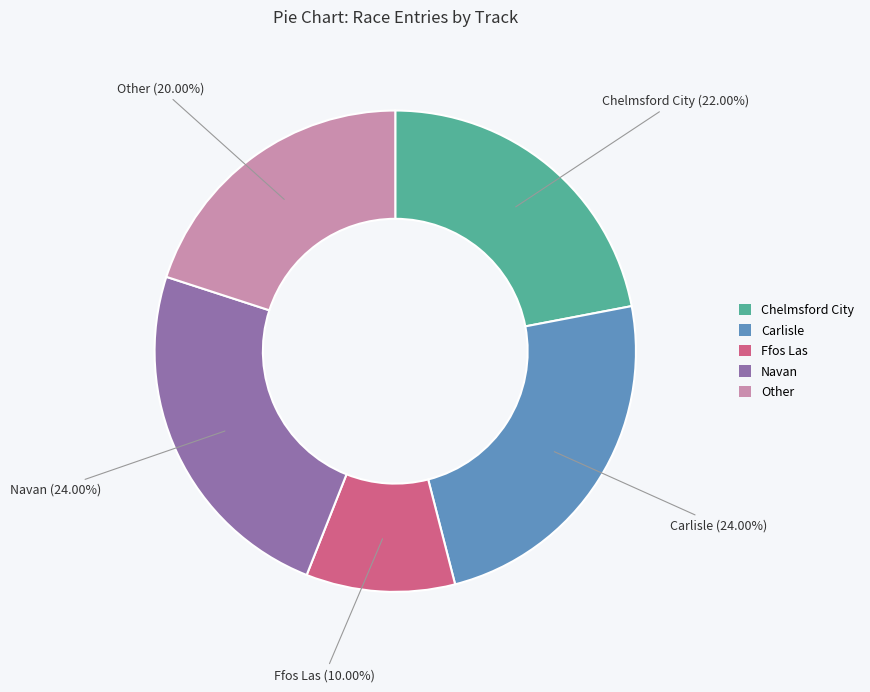

Is there a majority slice in this chart?

No